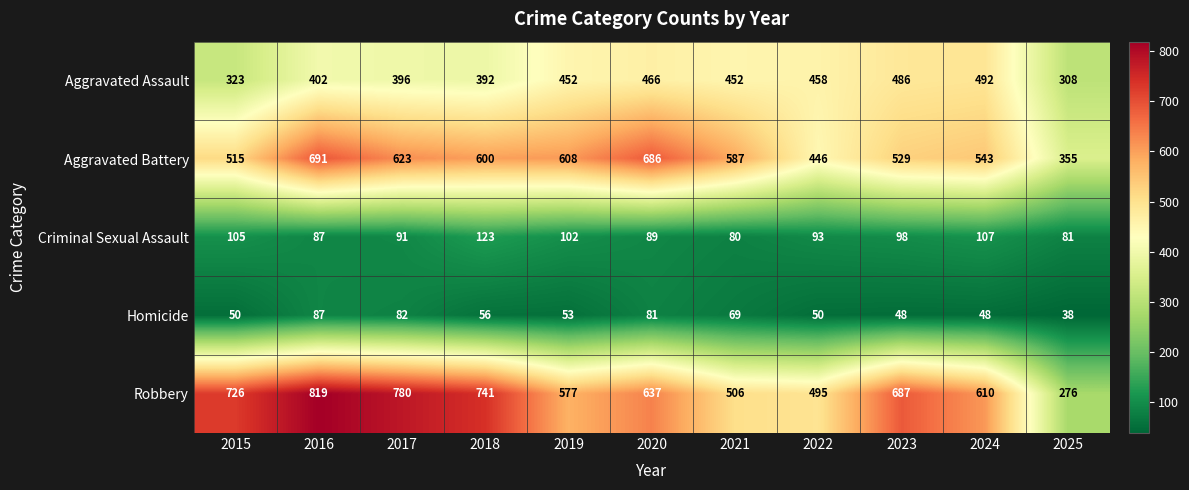

What is the difference between the highest and lowest values at 2016?

732